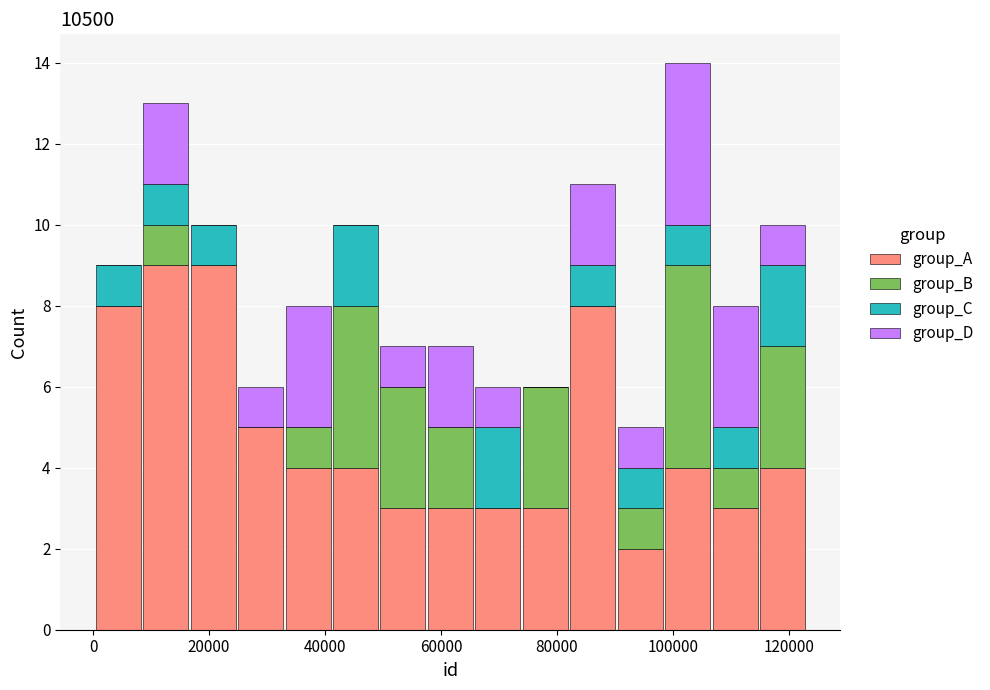

Which range on the x-axis has the tallest stacked bar (by total height)?

98000 to 106000